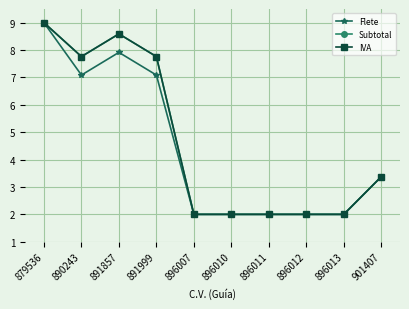

How many lines are shown in the chart?

3